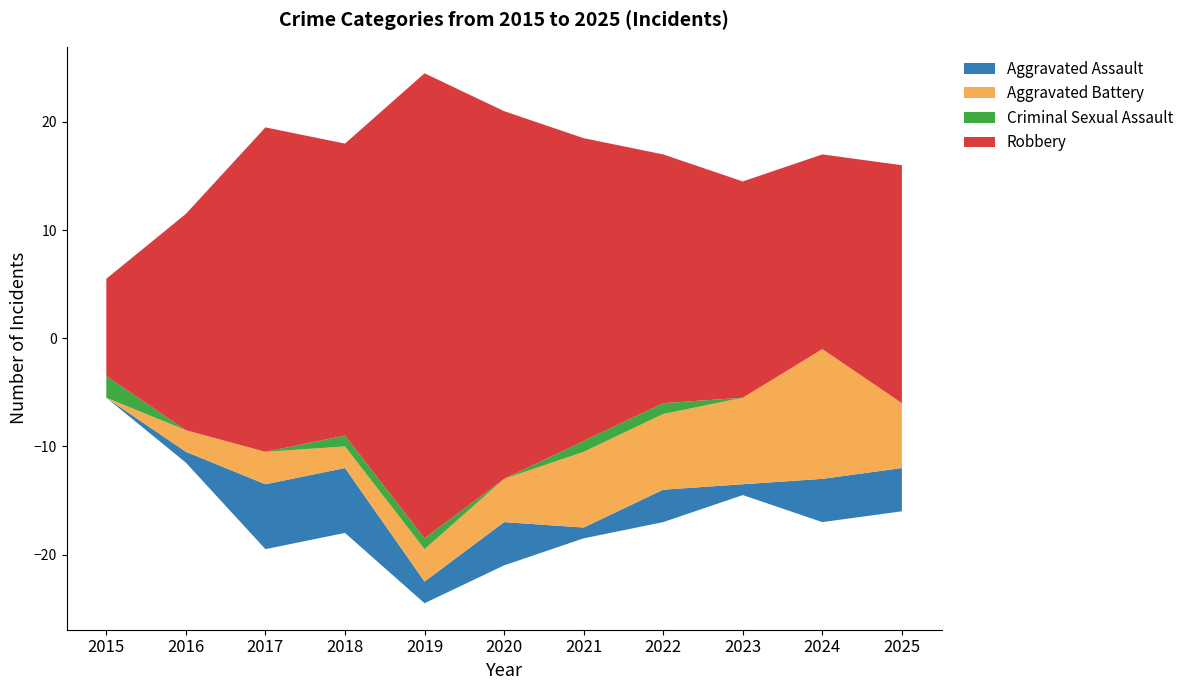

Reading right to left, transcribe all the data shown in this chart.

Aggravated Assault: 2025=4	2024=4	2023=1	2022=3	2021=1	2020=4	2019=2	2018=6	2017=6	2016=1	2015=0
Aggravated Battery: 2025=6	2024=12	2023=8	2022=7	2021=7	2020=4	2019=3	2018=2	2017=3	2016=2	2015=0
Criminal Sexual Assault: 2025=0	2024=0	2023=0	2022=1	2021=1	2020=0	2019=1	2018=1	2017=0	2016=0	2015=2
Robbery: 2025=22	2024=18	2023=20	2022=23	2021=28	2020=34	2019=43	2018=27	2017=30	2016=20	2015=9